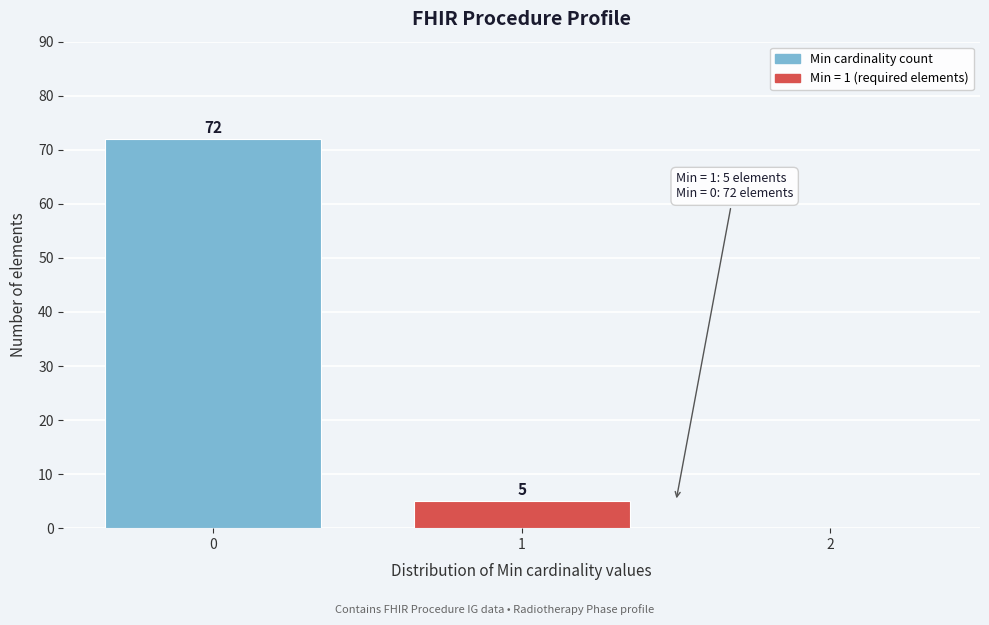

Reading left to right, extract all data points from this chart.

0=72	1=5	2=0